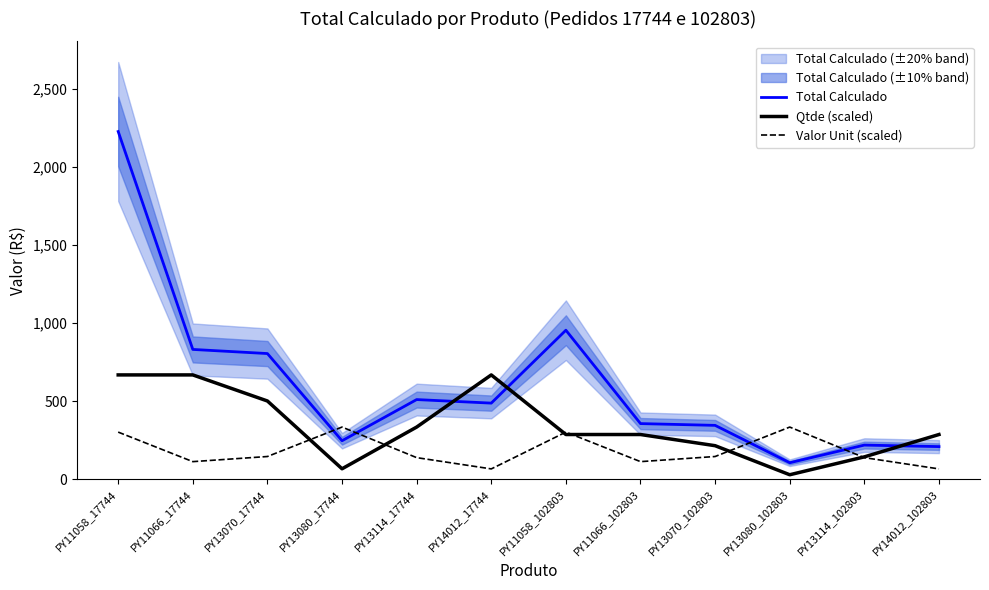

Reading left to right, what are all the values shown in this chart?

Total Calculado: PY11058_17744=2227.7	PY11066_17744=831.6	PY13070_17744=805.1	PY13080_17744=246.6	PY13114_17744=510.3	PY14012_17744=487.6	PY11058_102803=954.7	PY11066_102803=356.4	PY13070_102803=345.1	PY13080_102803=105.7	PY13114_102803=218.7	PY14012_102803=209.0
Qtde (scaled): PY11058_17744=668.3	PY11066_17744=668.3	PY13070_17744=501.2	PY13080_17744=66.8	PY13114_17744=334.2	PY14012_17744=668.3	PY11058_102803=286.4	PY11066_102803=286.4	PY13070_102803=214.8	PY13080_102803=28.6	PY13114_102803=143.2	PY14012_102803=286.4
Valor Unit (scaled): PY11058_17744=301.9	PY11066_17744=112.7	PY13070_17744=145.5	PY13080_17744=334.2	PY13114_17744=138.3	PY14012_17744=66.1	PY11058_102803=301.9	PY11066_102803=112.7	PY13070_102803=145.5	PY13080_102803=334.2	PY13114_102803=138.3	PY14012_102803=66.1